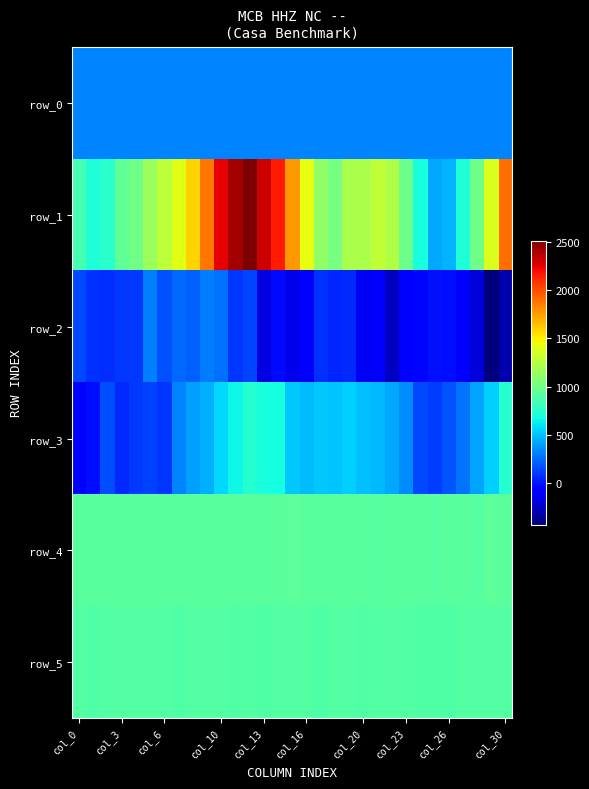

Rank the series by their maximum value, from highest to lowest.

row_1, row_4, row_5, row_3, row_0, row_2